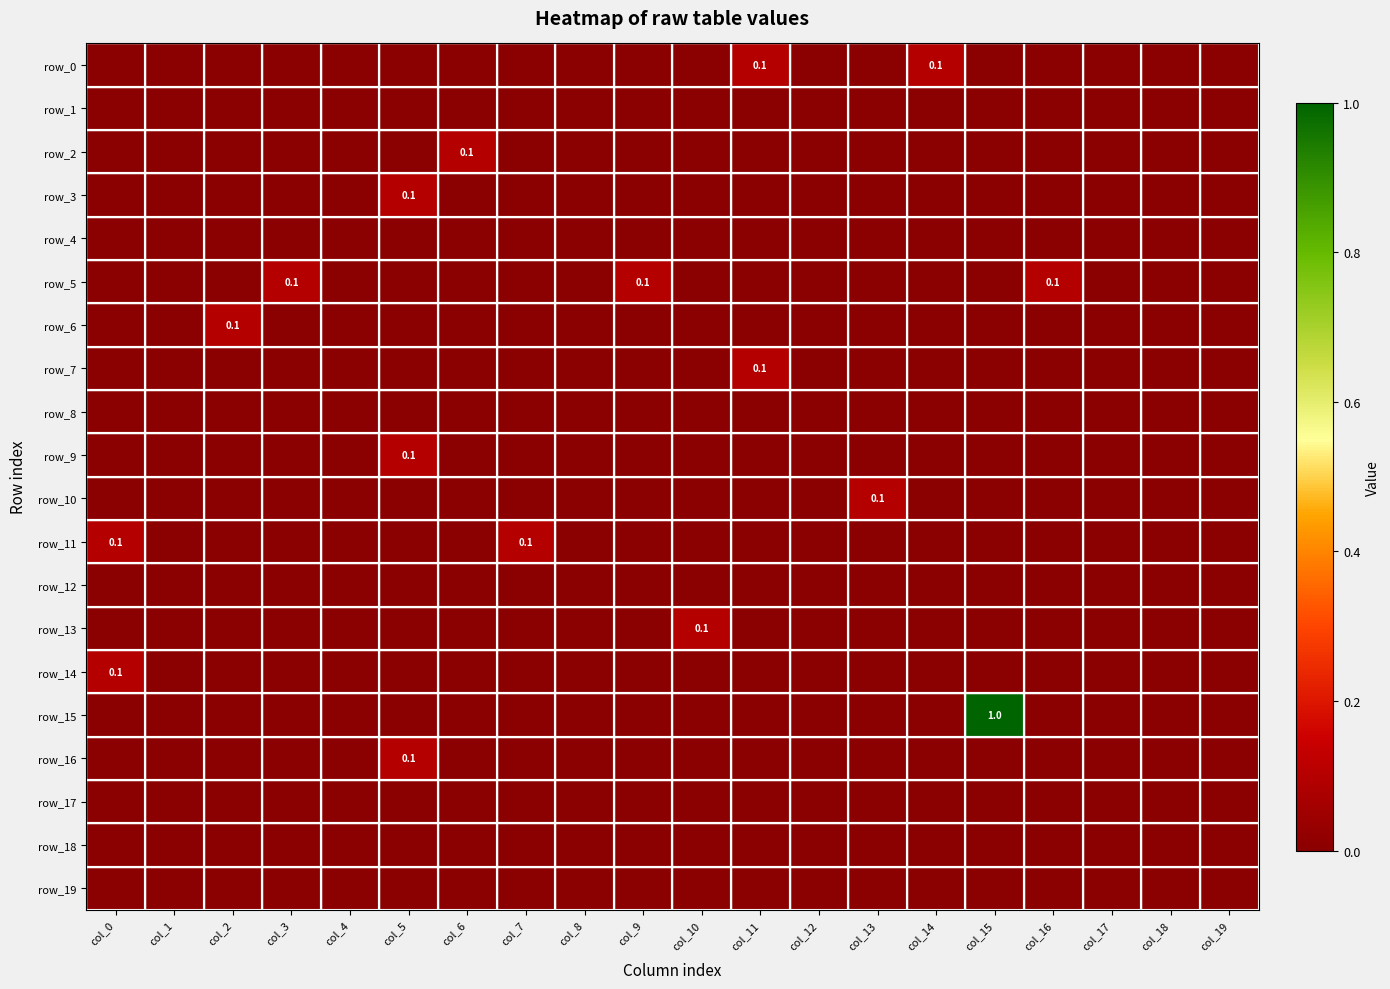

At col_19, list the series in order from largest to smallest.

row_0, row_1, row_2, row_3, row_4, row_5, row_6, row_7, row_8, row_9, row_10, row_11, row_12, row_13, row_14, row_15, row_16, row_17, row_18, row_19